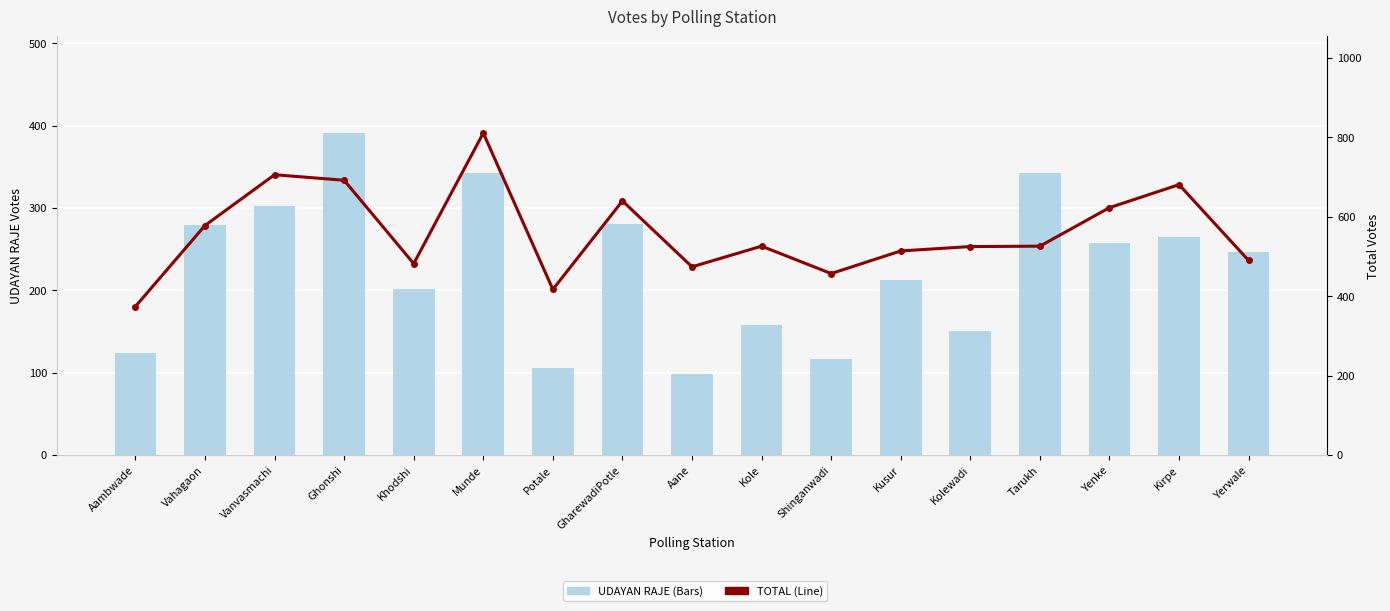

List the series in order of their overall mean, highest first.

TOTAL (Line), UDAYAN RAJE (Bars)